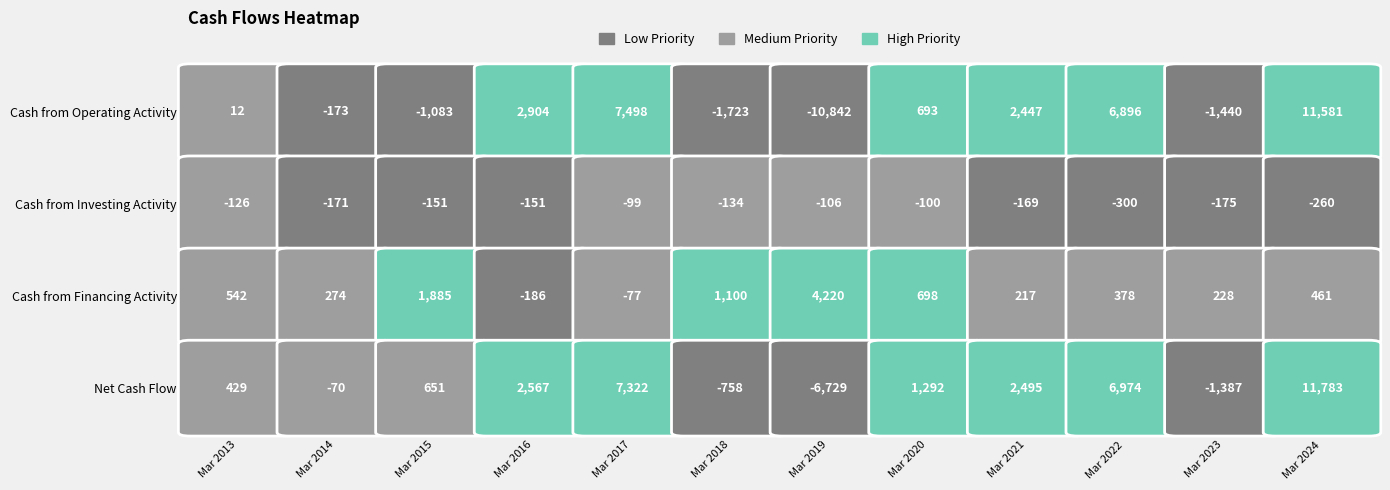

The value of Net Cash Flow at Mar 2020 is 1292. True or false?

True